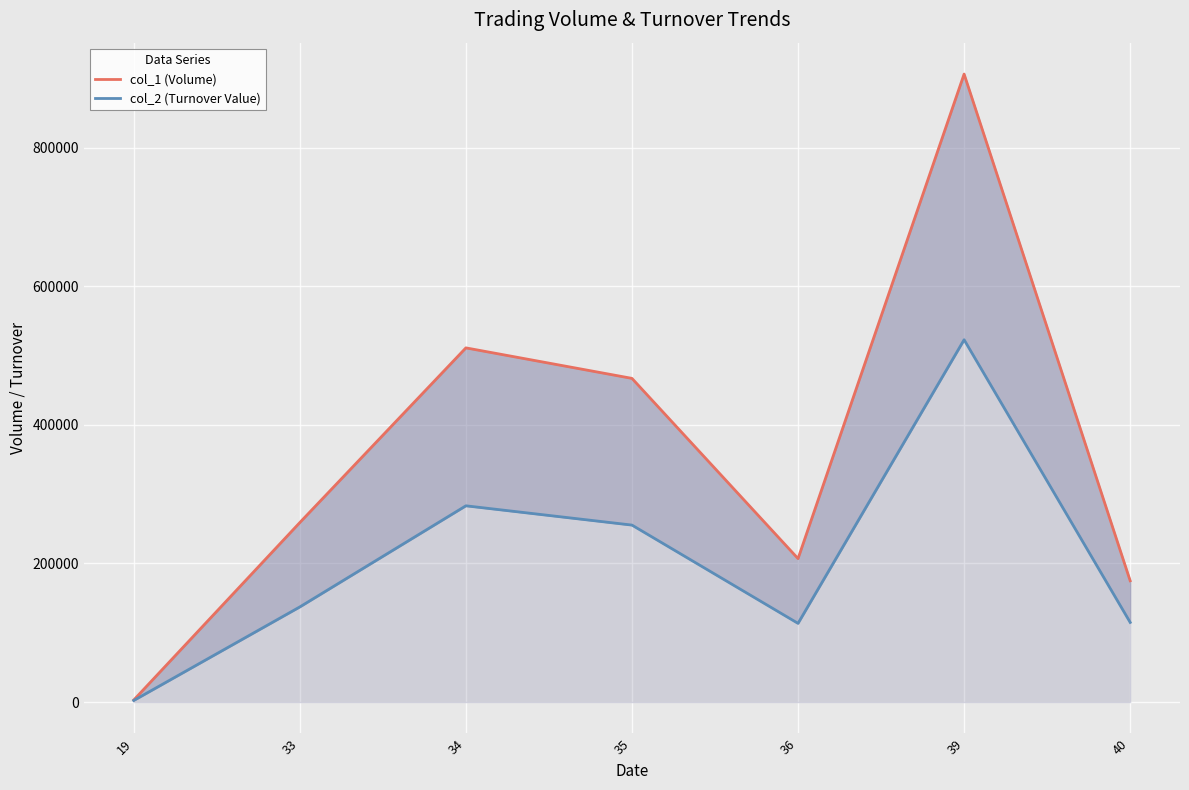

The col_2 (Turnover Value) series shows 686553 at 39. True or false?

False